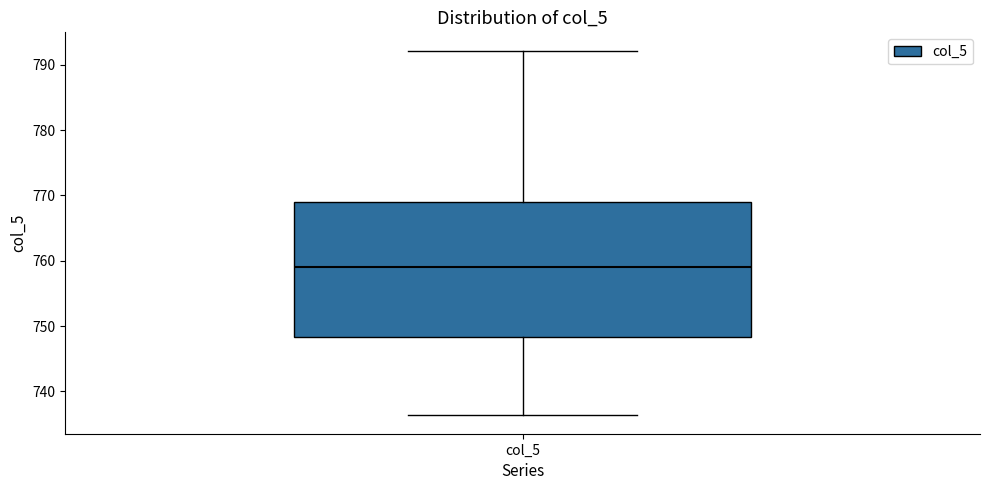

Transcribe this box plot: give where the median line is, the range the box spans, and where the two whiskers end, as read against the y-axis. The values are not printed on the chart, so give them approximately, as read against the axis.

median 759, box 748 to 769, whiskers 736 to 792